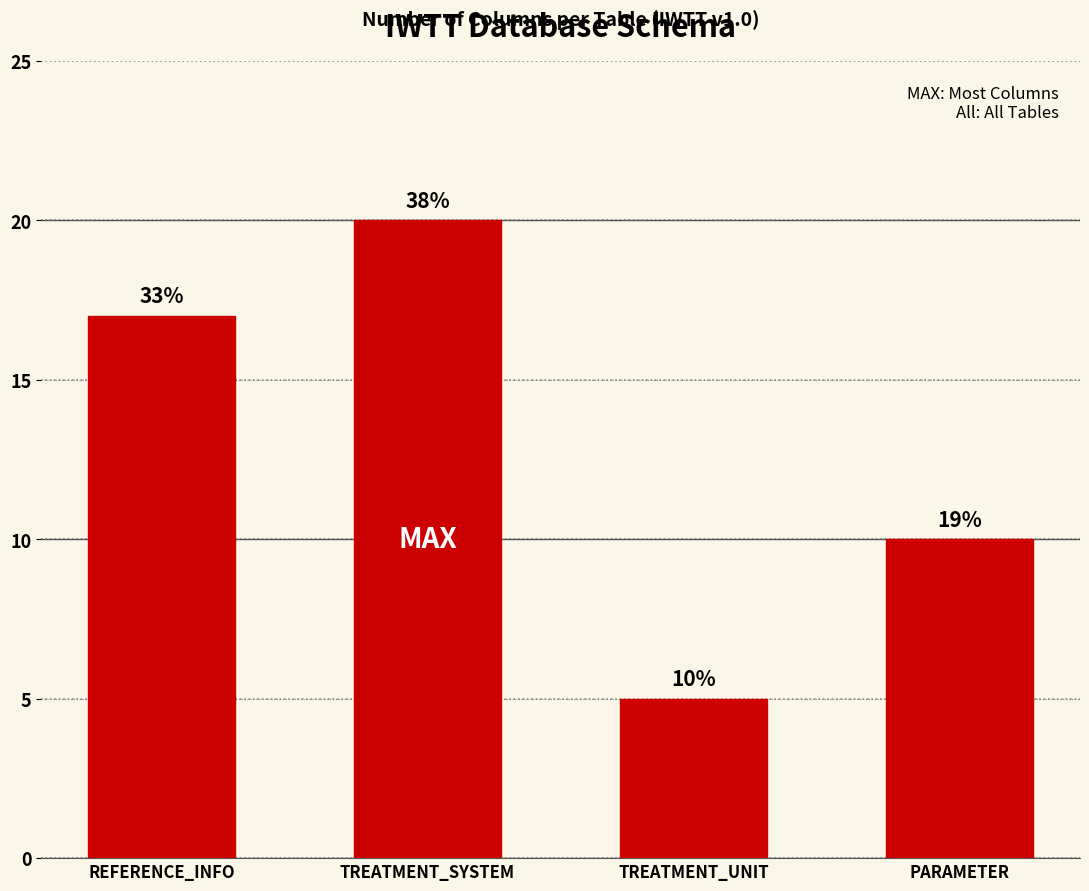

How many bars are there in total?

4